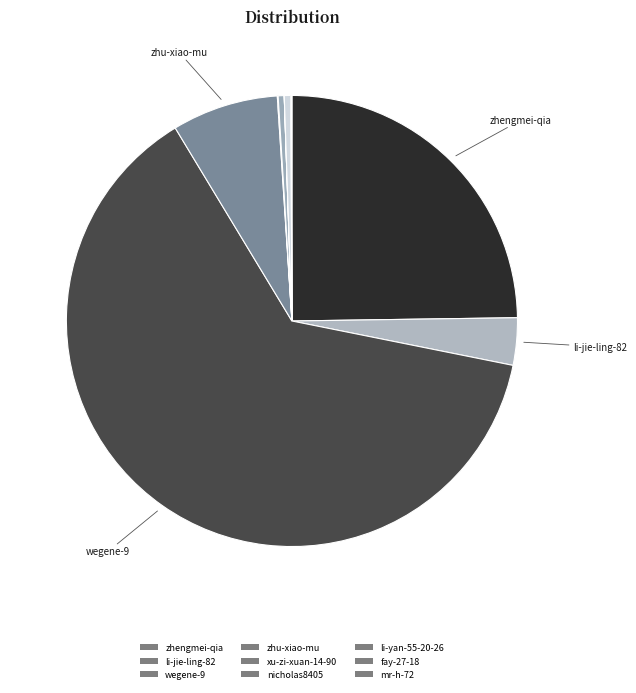

What is the smallest slice in the pie chart?

li-yan-55-20-26